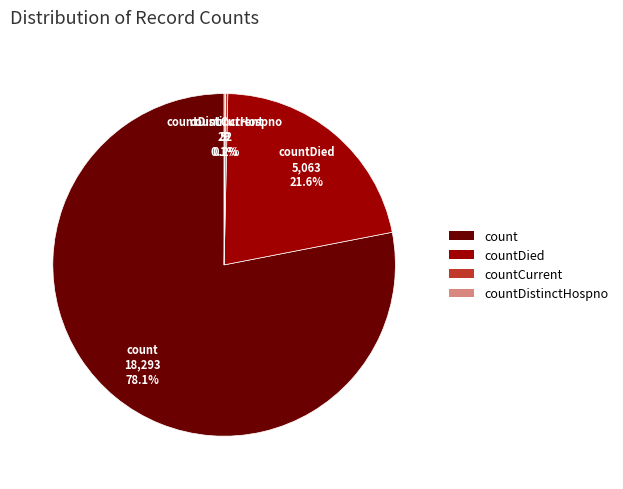

Does any single category account for the majority?

Yes